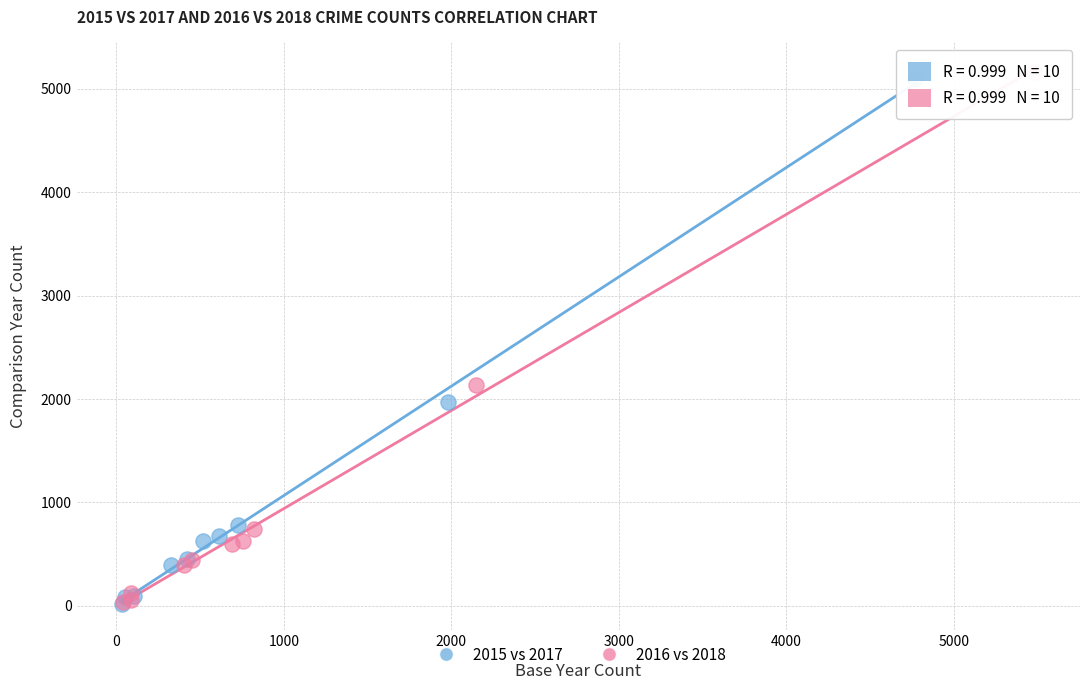

Which series has the widest spread of Y values?

2016 vs 2018